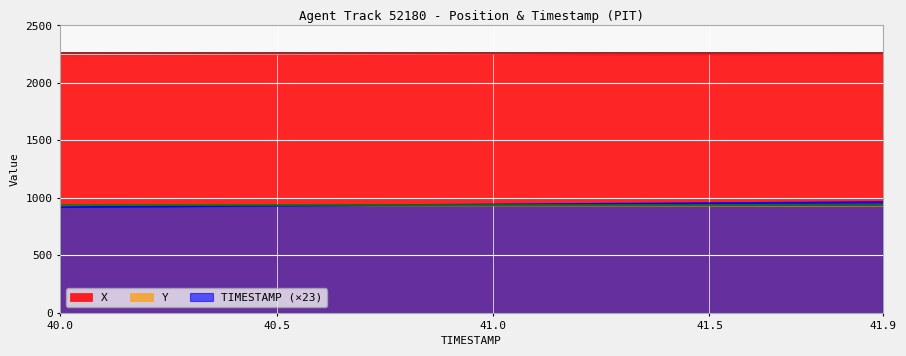

At which category is the sum across all series the highest?

41.9